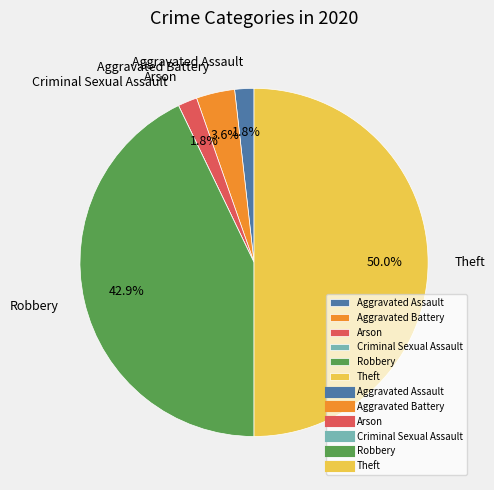

What is the largest slice in the pie chart?

Theft